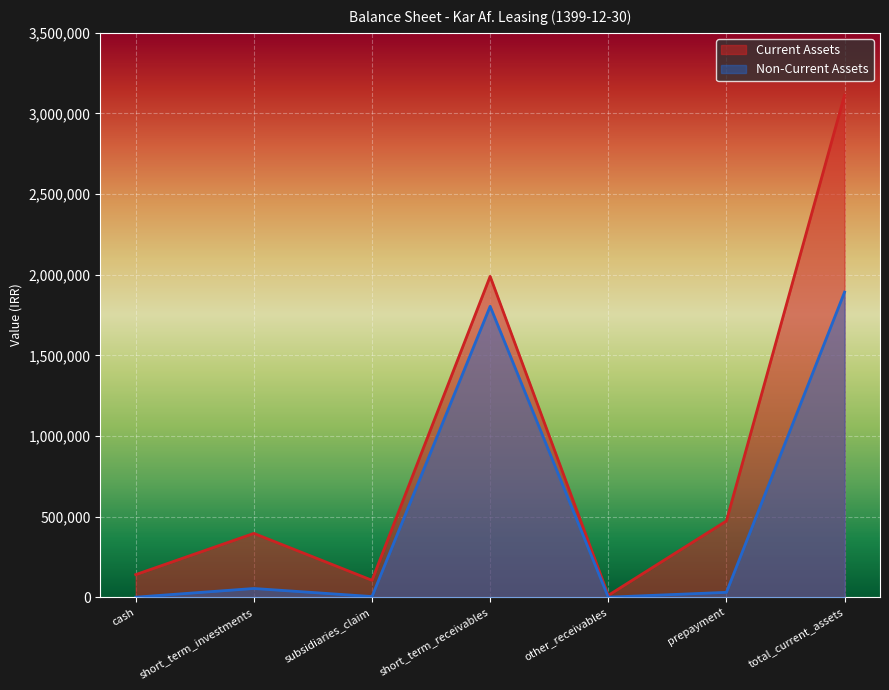

At which label does Current Assets first exceed 395683?

short_term_receivables